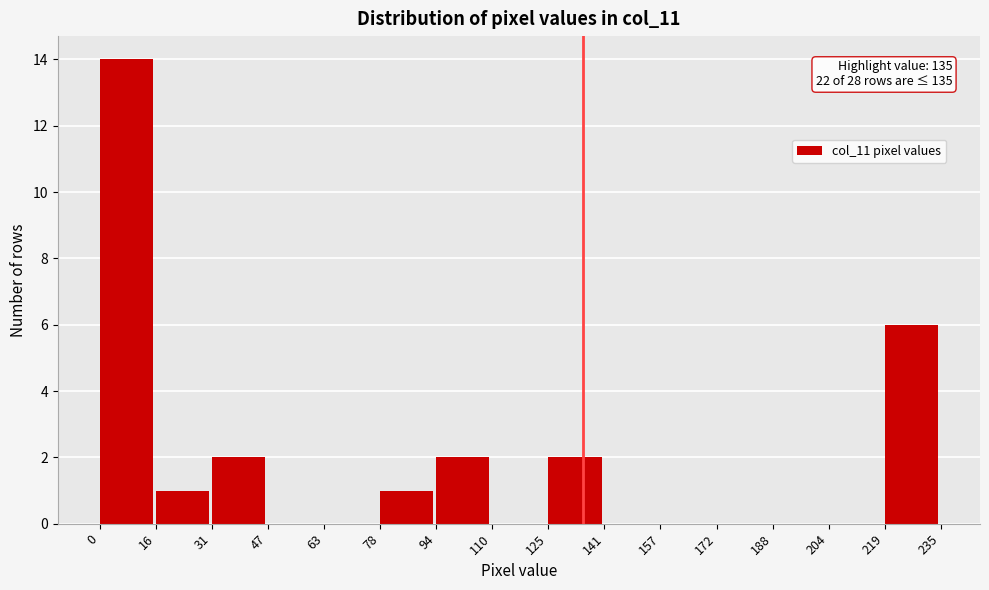

Over which range of the x-axis is the bar tallest?

0 to 16